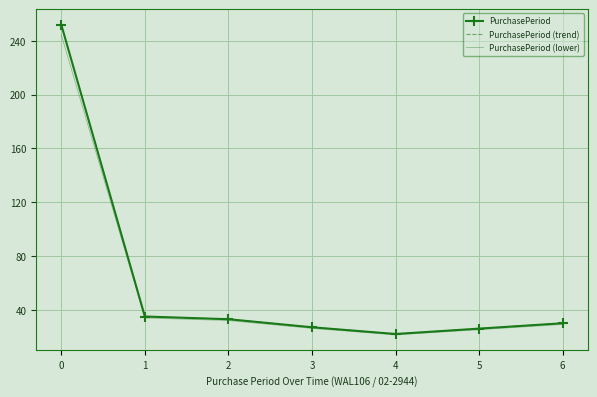

True or false: PurchasePeriod (trend) and PurchasePeriod (lower) cross at least once.

False